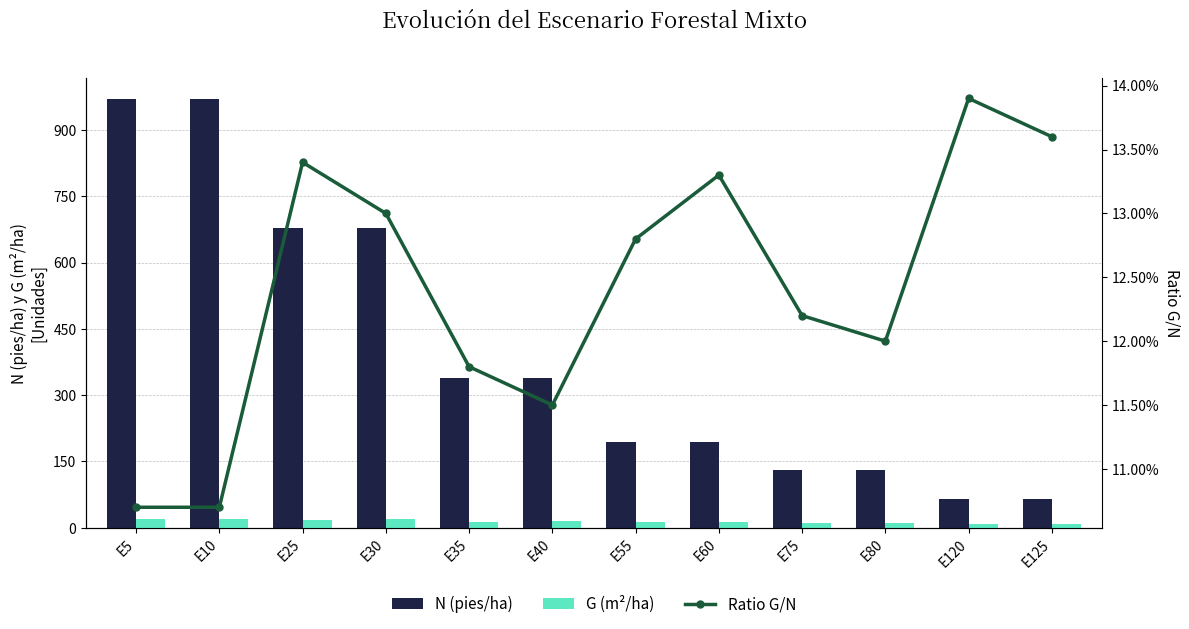

The value of N (pies/ha) at E35 is 177.4. True or false?

False